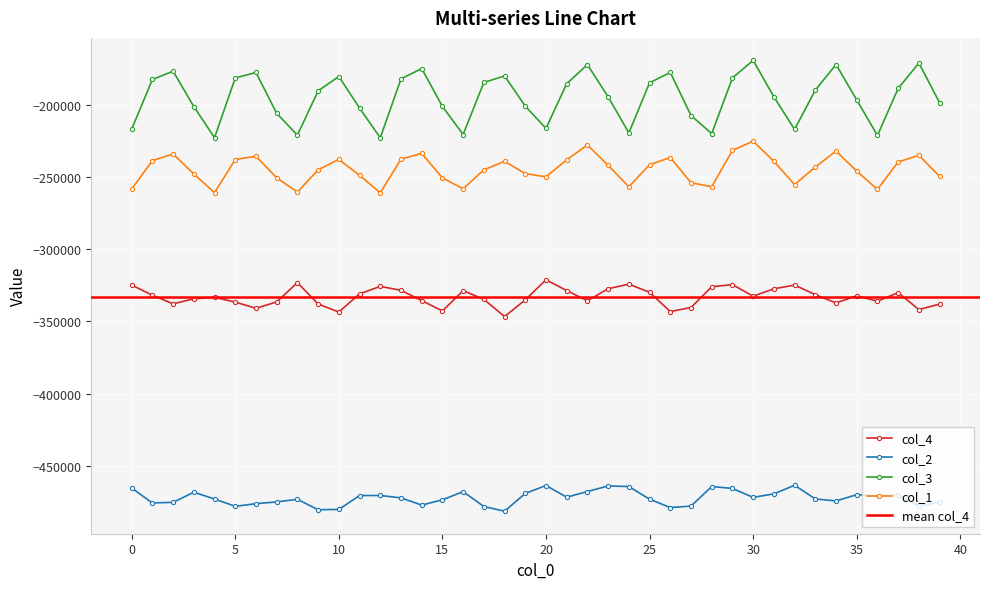

Which series has the largest range (max minus min)?

col_3